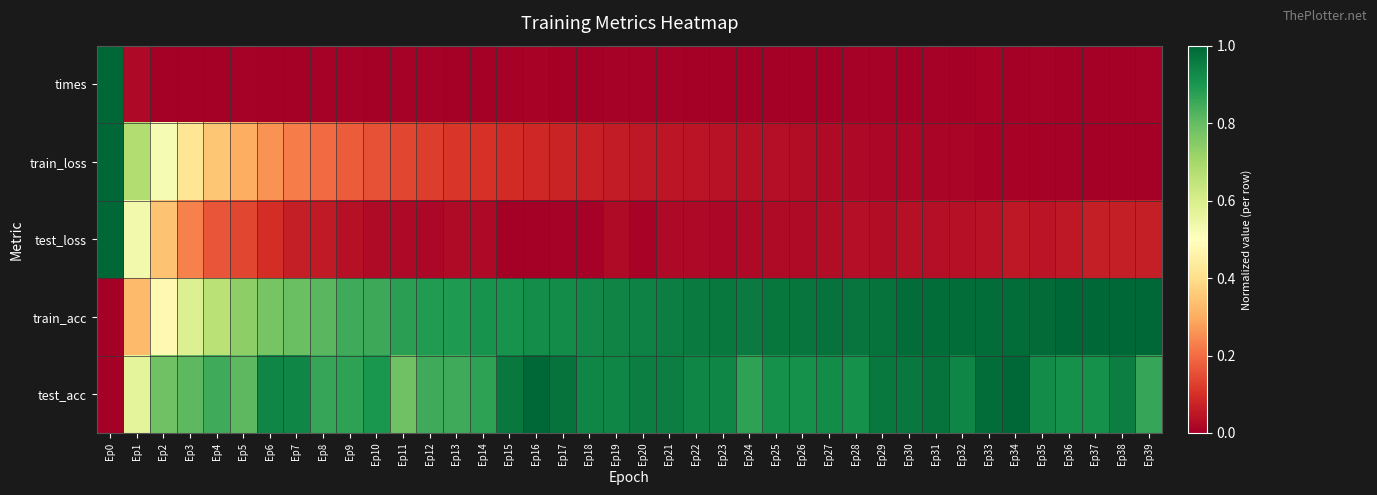

Reading left to right, transcribe all the data shown in this chart.

times: Ep0=1.0	Ep1=0.0	Ep2=0.0	Ep3=0.0	Ep4=0.0	Ep5=0.0	Ep6=0.0	Ep7=0.0	Ep8=0.0	Ep9=0.0	Ep10=0.0	Ep11=0.0	Ep12=0.0	Ep13=0.0	Ep14=0.0	Ep15=0.0	Ep16=0.0	Ep17=0.0	Ep18=0.0	Ep19=0.0	Ep20=0.0	Ep21=0.0	Ep22=0.0	Ep23=0.0	Ep24=0.0	Ep25=0.0	Ep26=0.0	Ep27=0.0	Ep28=0.0	Ep29=0.0	Ep30=0.0	Ep31=0.0	Ep32=0.0	Ep33=0.0	Ep34=0.0	Ep35=0.0	Ep36=0.0	Ep37=0.0	Ep38=0.0	Ep39=0.0
train_loss: Ep0=1.0	Ep1=0.7	Ep2=0.5	Ep3=0.4	Ep4=0.4	Ep5=0.3	Ep6=0.3	Ep7=0.2	Ep8=0.2	Ep9=0.2	Ep10=0.2	Ep11=0.1	Ep12=0.1	Ep13=0.1	Ep14=0.1	Ep15=0.1	Ep16=0.1	Ep17=0.1	Ep18=0.1	Ep19=0.1	Ep20=0.1	Ep21=0.0	Ep22=0.0	Ep23=0.0	Ep24=0.0	Ep25=0.0	Ep26=0.0	Ep27=0.0	Ep28=0.0	Ep29=0.0	Ep30=0.0	Ep31=0.0	Ep32=0.0	Ep33=0.0	Ep34=0.0	Ep35=0.0	Ep36=0.0	Ep37=0.0	Ep38=0.0	Ep39=0.0
test_loss: Ep0=1.0	Ep1=0.5	Ep2=0.3	Ep3=0.2	Ep4=0.2	Ep5=0.1	Ep6=0.1	Ep7=0.1	Ep8=0.1	Ep9=0.0	Ep10=0.0	Ep11=0.0	Ep12=0.0	Ep13=0.0	Ep14=0.0	Ep15=0.0	Ep16=0.0	Ep17=0.0	Ep18=0.0	Ep19=0.0	Ep20=0.0	Ep21=0.0	Ep22=0.0	Ep23=0.0	Ep24=0.0	Ep25=0.0	Ep26=0.0	Ep27=0.0	Ep28=0.0	Ep29=0.0	Ep30=0.0	Ep31=0.0	Ep32=0.0	Ep33=0.0	Ep34=0.1	Ep35=0.0	Ep36=0.1	Ep37=0.1	Ep38=0.1	Ep39=0.1
train_acc: Ep0=0.0	Ep1=0.3	Ep2=0.5	Ep3=0.6	Ep4=0.7	Ep5=0.7	Ep6=0.8	Ep7=0.8	Ep8=0.8	Ep9=0.8	Ep10=0.9	Ep11=0.9	Ep12=0.9	Ep13=0.9	Ep14=0.9	Ep15=0.9	Ep16=0.9	Ep17=0.9	Ep18=0.9	Ep19=0.9	Ep20=0.9	Ep21=0.9	Ep22=1.0	Ep23=1.0	Ep24=1.0	Ep25=1.0	Ep26=1.0	Ep27=1.0	Ep28=1.0	Ep29=1.0	Ep30=1.0	Ep31=1.0	Ep32=1.0	Ep33=1.0	Ep34=1.0	Ep35=1.0	Ep36=1.0	Ep37=1.0	Ep38=1.0	Ep39=1.0
test_acc: Ep0=0.0	Ep1=0.6	Ep2=0.8	Ep3=0.8	Ep4=0.8	Ep5=0.8	Ep6=0.9	Ep7=0.9	Ep8=0.9	Ep9=0.9	Ep10=0.9	Ep11=0.8	Ep12=0.8	Ep13=0.8	Ep14=0.9	Ep15=1.0	Ep16=1.0	Ep17=1.0	Ep18=0.9	Ep19=0.9	Ep20=0.9	Ep21=0.9	Ep22=0.9	Ep23=0.9	Ep24=0.9	Ep25=0.9	Ep26=0.9	Ep27=0.9	Ep28=0.9	Ep29=1.0	Ep30=1.0	Ep31=1.0	Ep32=0.9	Ep33=1.0	Ep34=1.0	Ep35=0.9	Ep36=0.9	Ep37=0.9	Ep38=0.9	Ep39=0.9